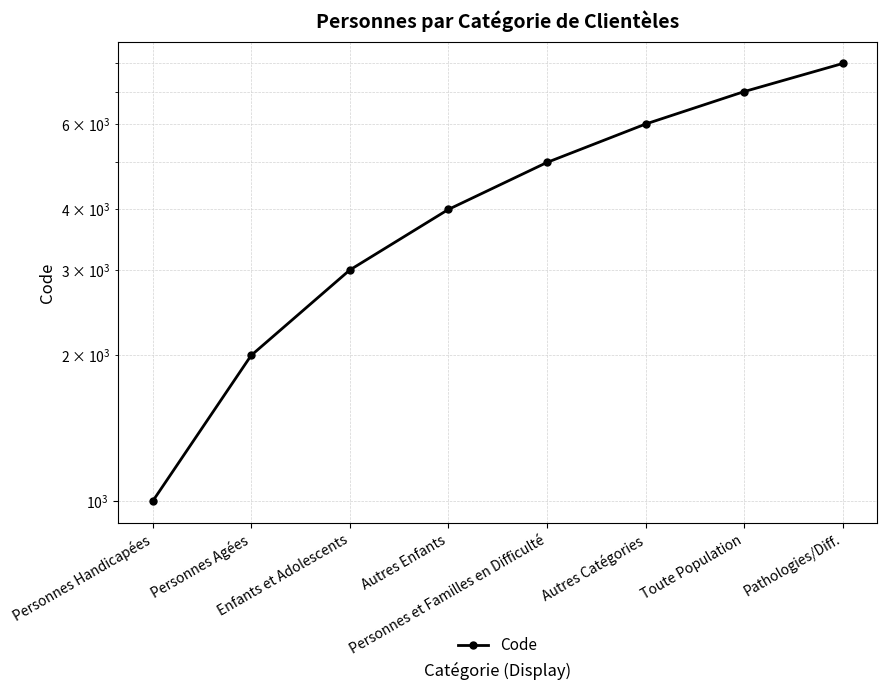

List the labels in order of value, smallest first.

Personnes Handicapées, Personnes Agées, Enfants et Adolescents, Autres Enfants, Personnes et Familles en Difficulté, Autres Catégories, Toute Population, Pathologies/Diff.